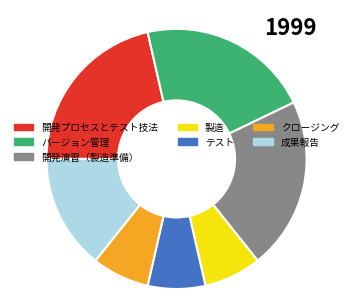

Is it true that クロージング is 19% of the pie?

False